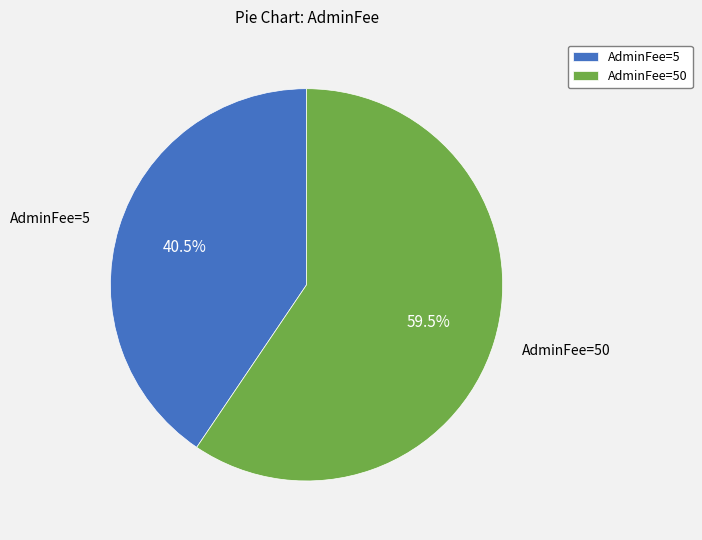

Combined, what portion of the pie is AdminFee=5 and AdminFee=50?

100.0%